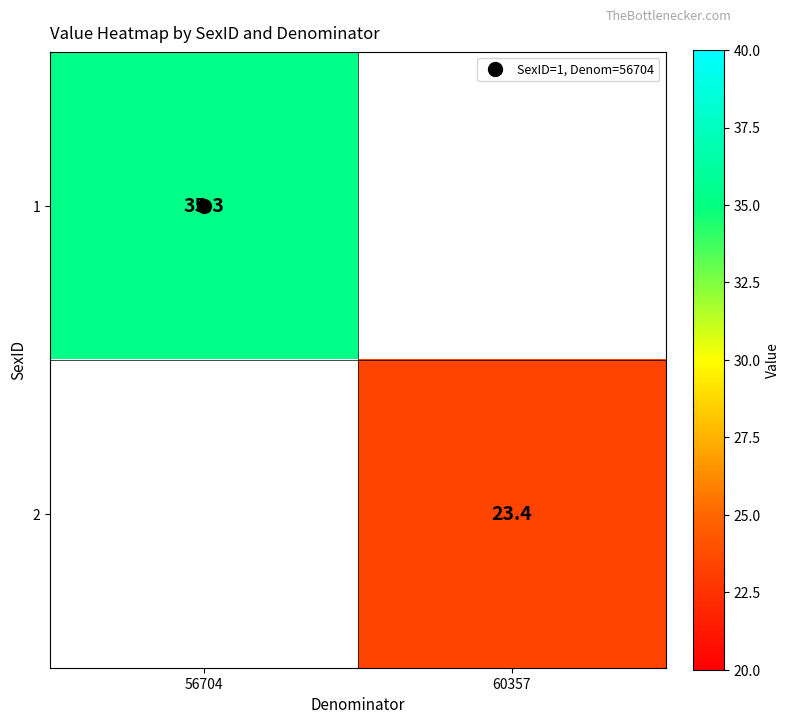

What is the maximum value shown in the chart?

35.3